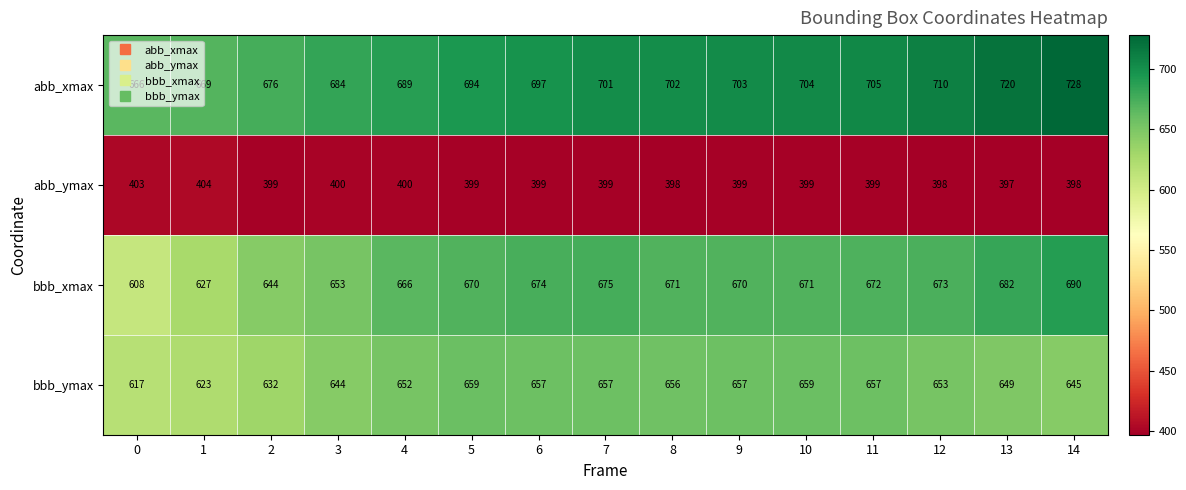

What is the sum of the bbb_xmax values at 7 and 14?

1365